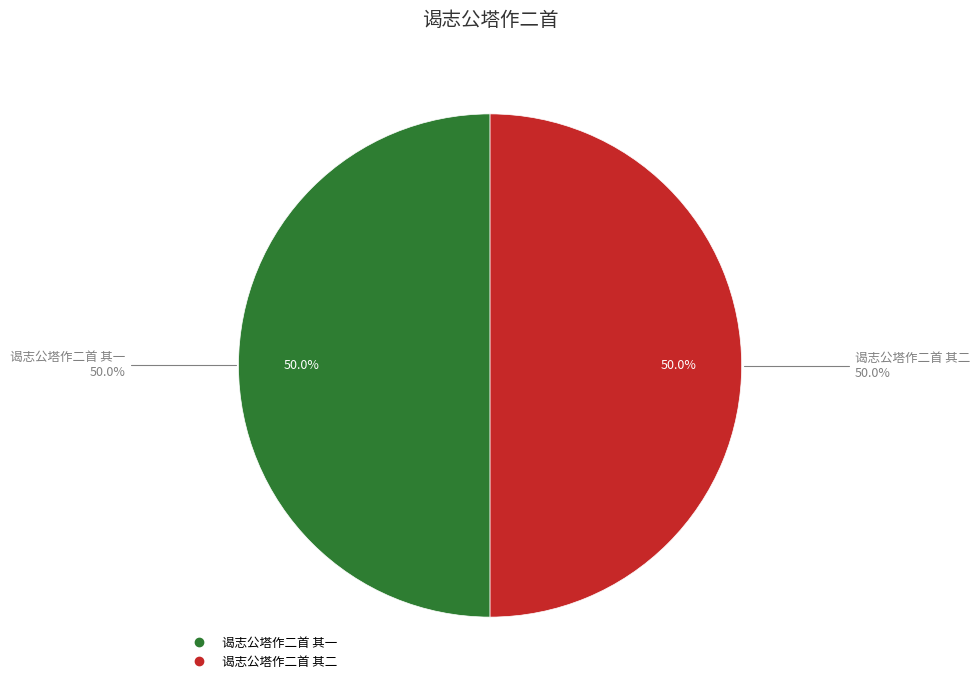

What portion of the pie excludes 谒志公塔作二首 其一?

50.0%